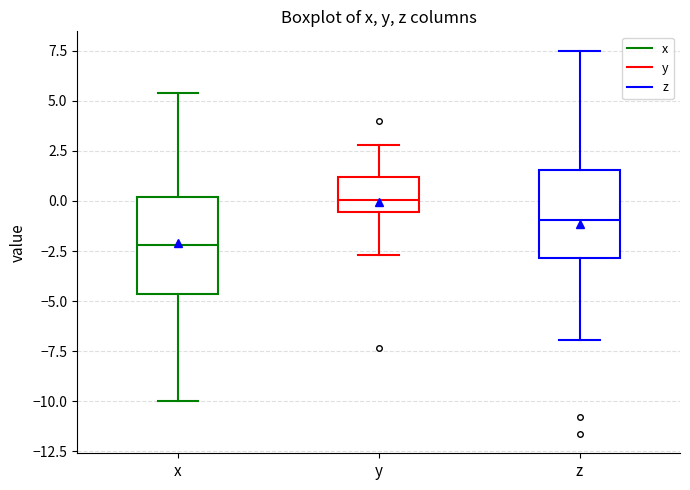

Which box has the highest median line?

y